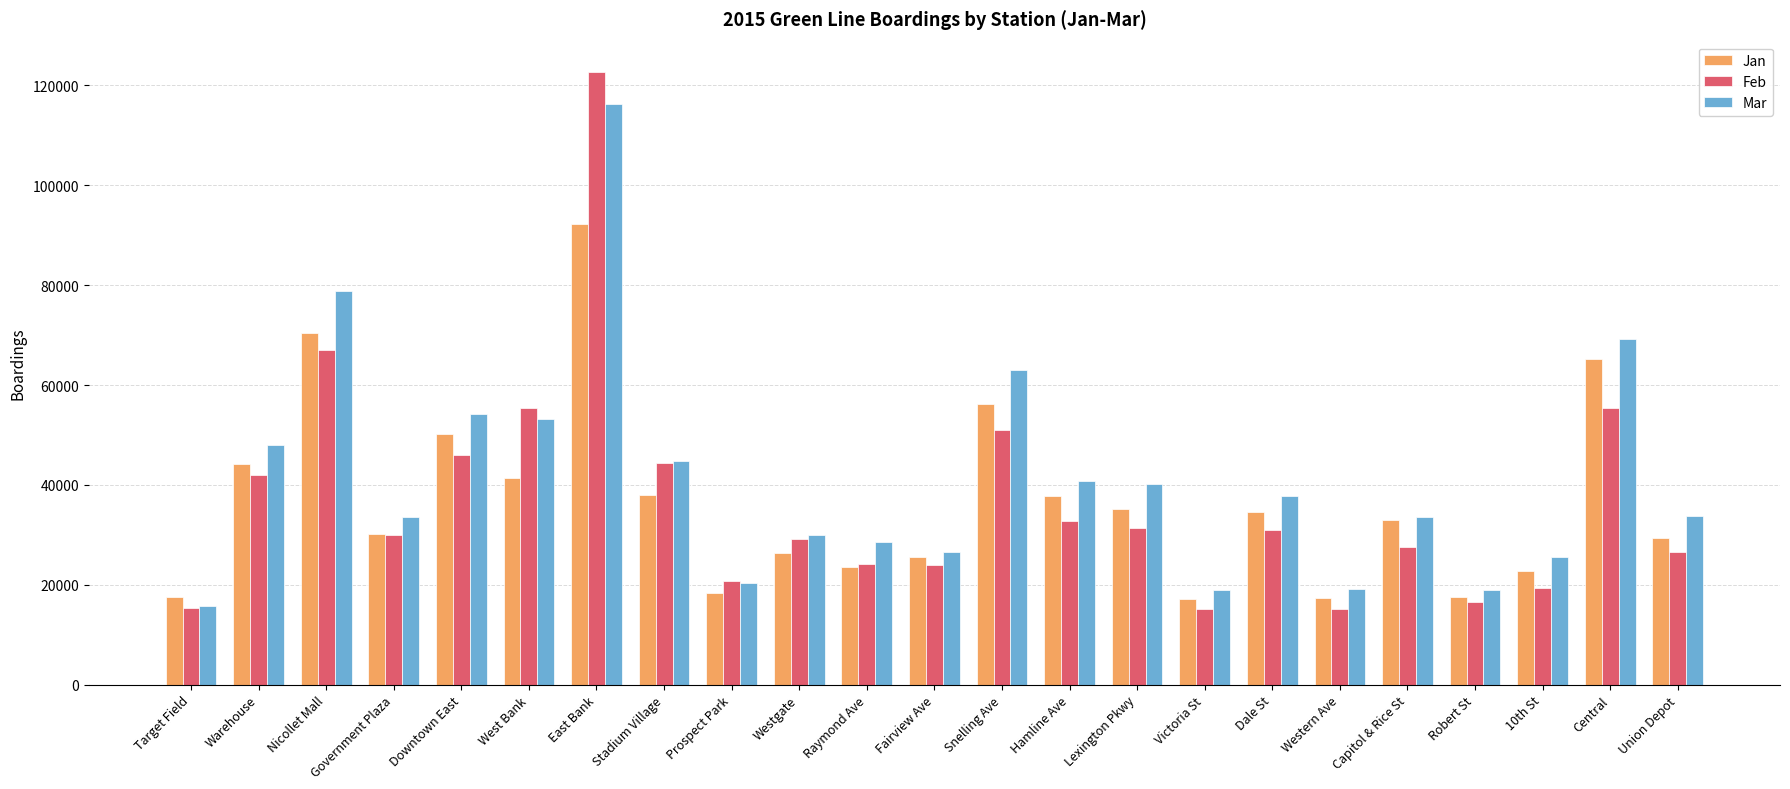

Between Fairview Ave and Snelling Ave, which series saw the biggest shift?

Mar